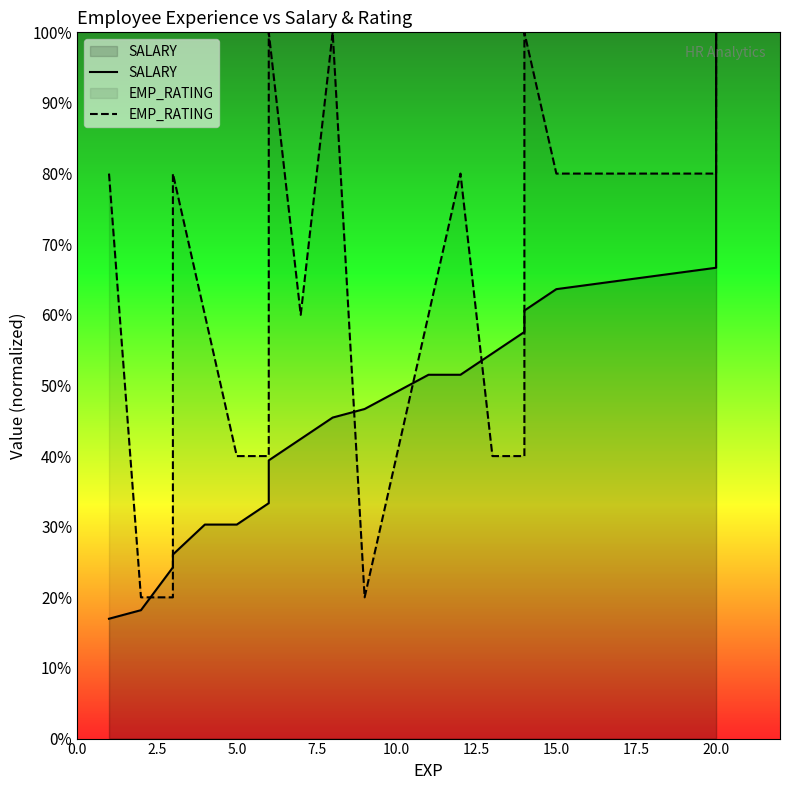

Which series changed the most between 5.0 and 14?

SALARY